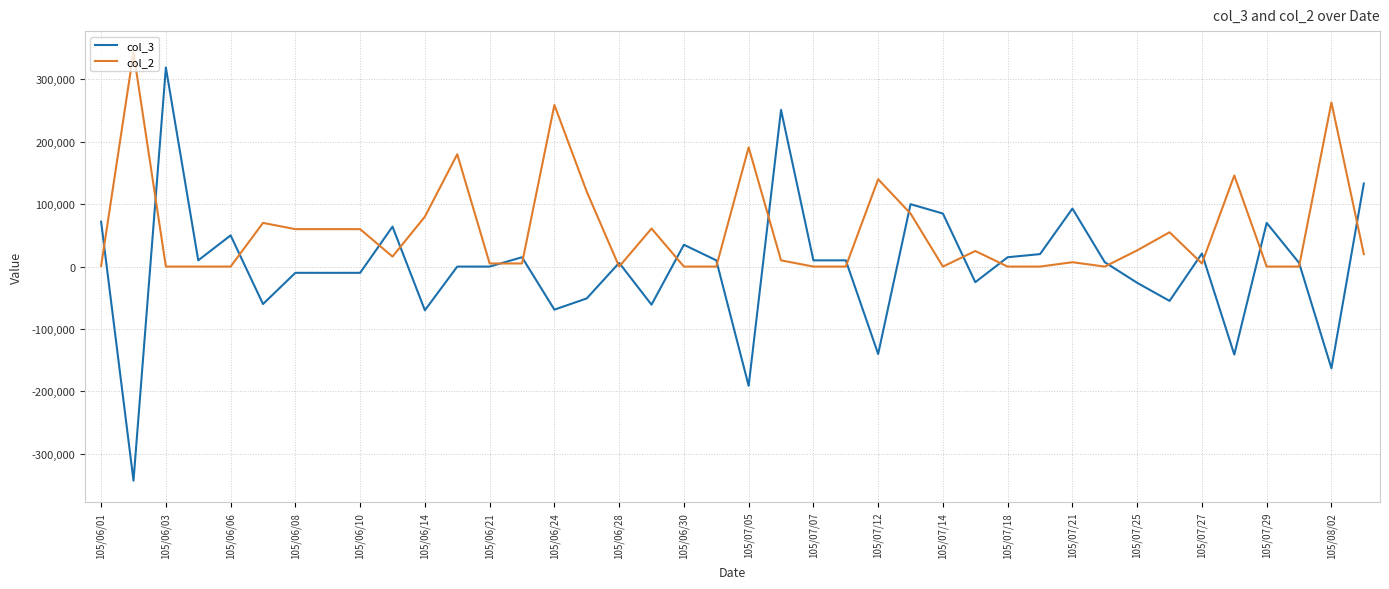

What is the average value of the col_2 series?

57325